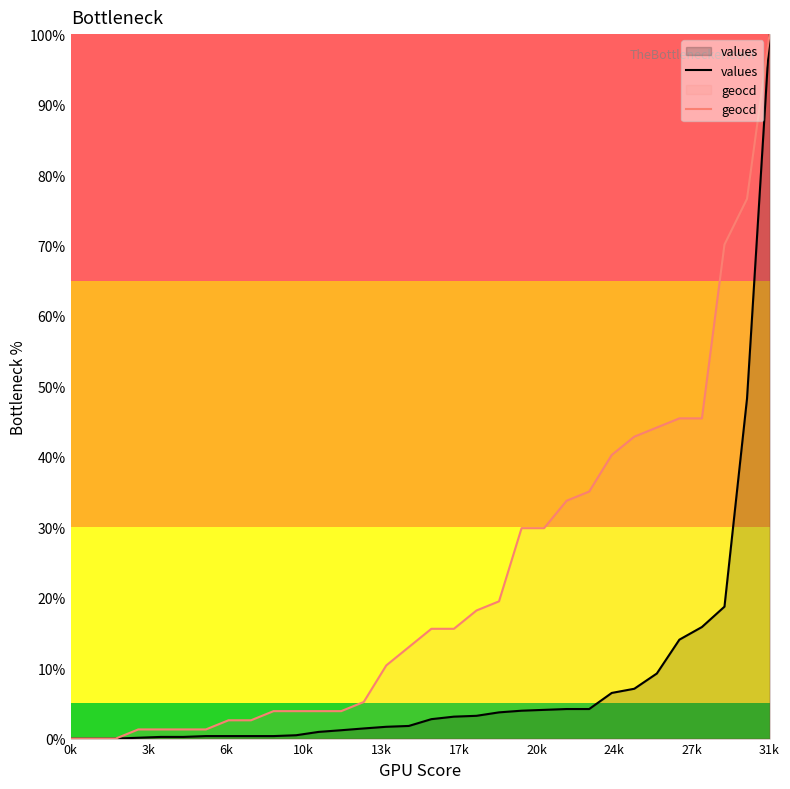

Which category has the highest value in the values series?

31k